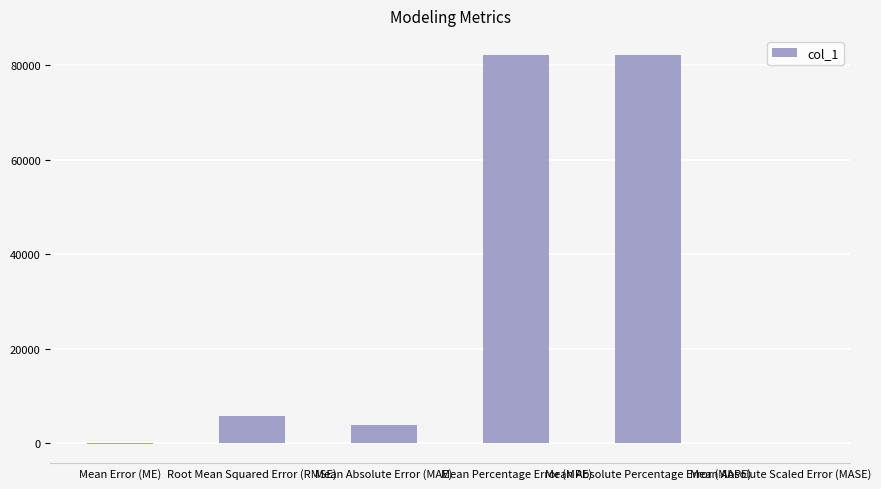

What is the sum of all values?

173584.0